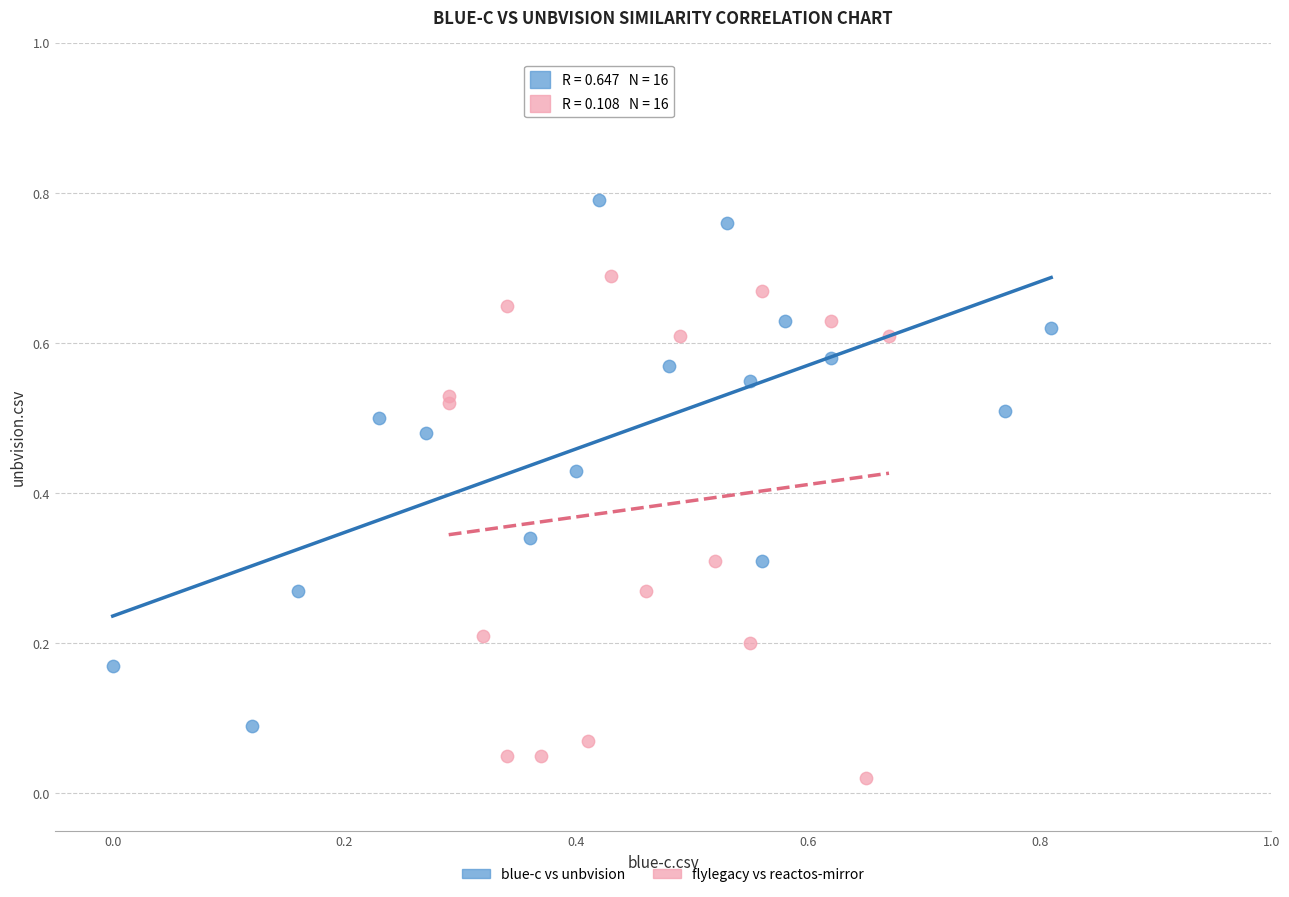

Which series reaches the maximum Y coordinate?

blue-c vs unbvision